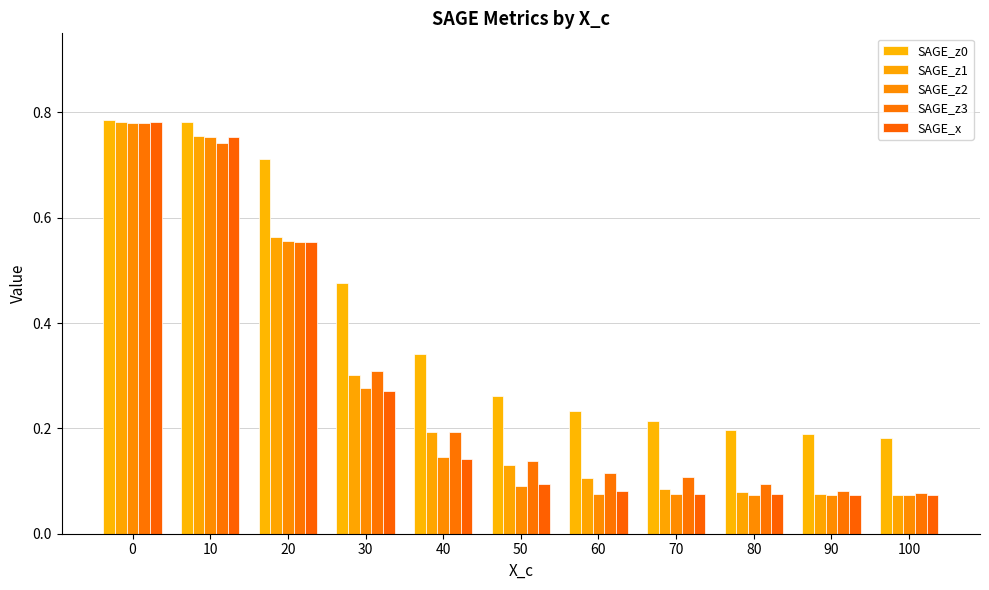

Which category has the lowest value across all series?

100